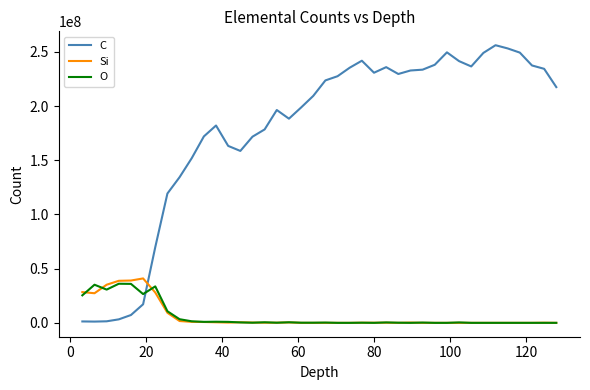

Which series ends up on top after the final intersection of C and O?

C